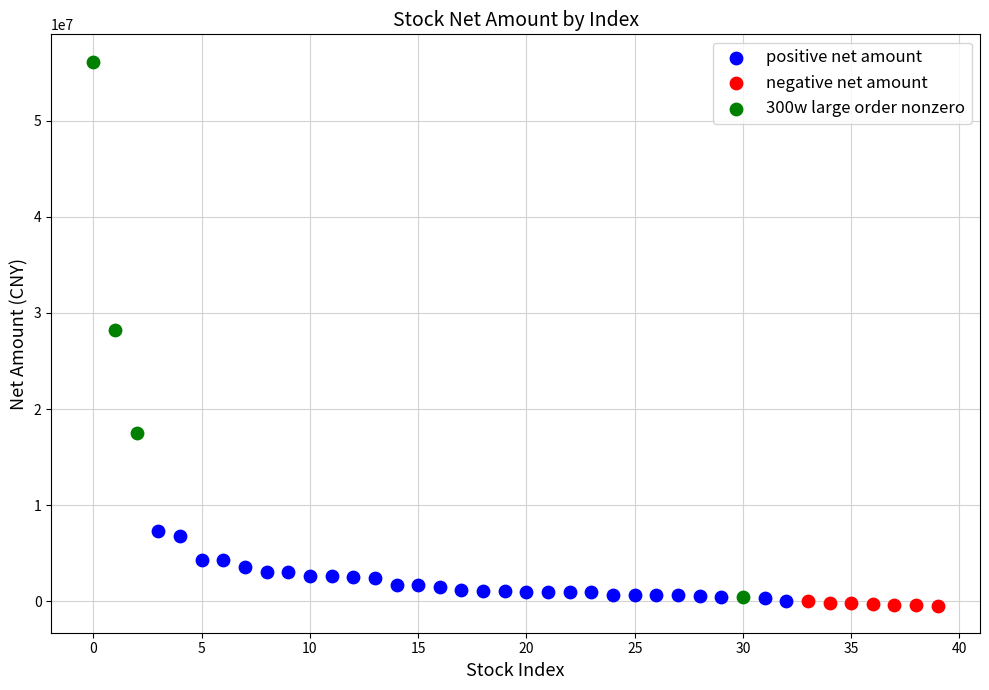

Which series has the largest Y range (max minus min)?

300w large order nonzero